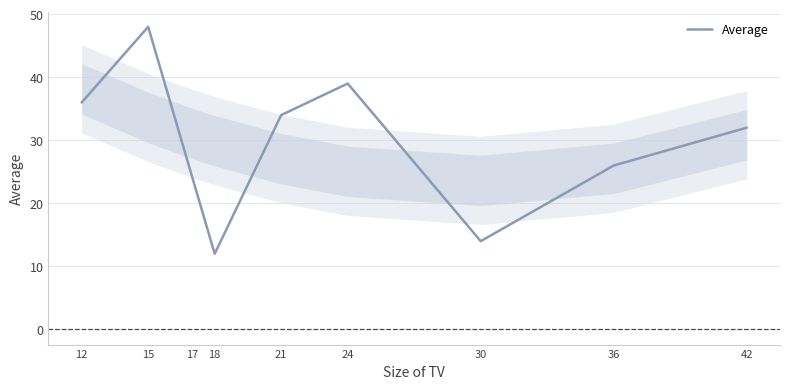

True or false: the data shows 46 at 21.

False